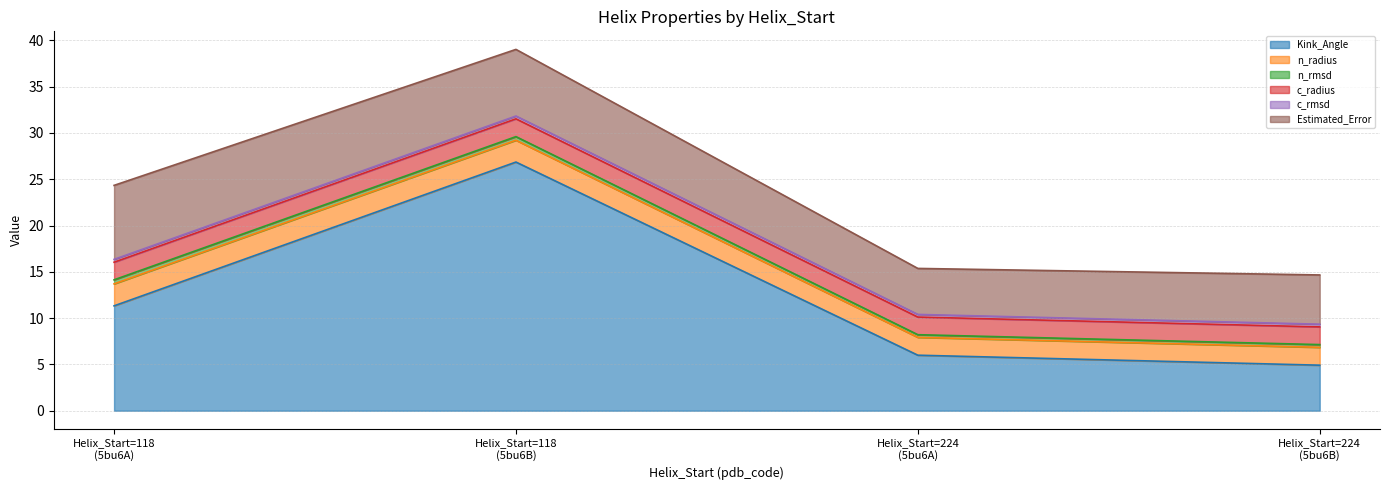

Does the chart have visible grid lines?

Yes